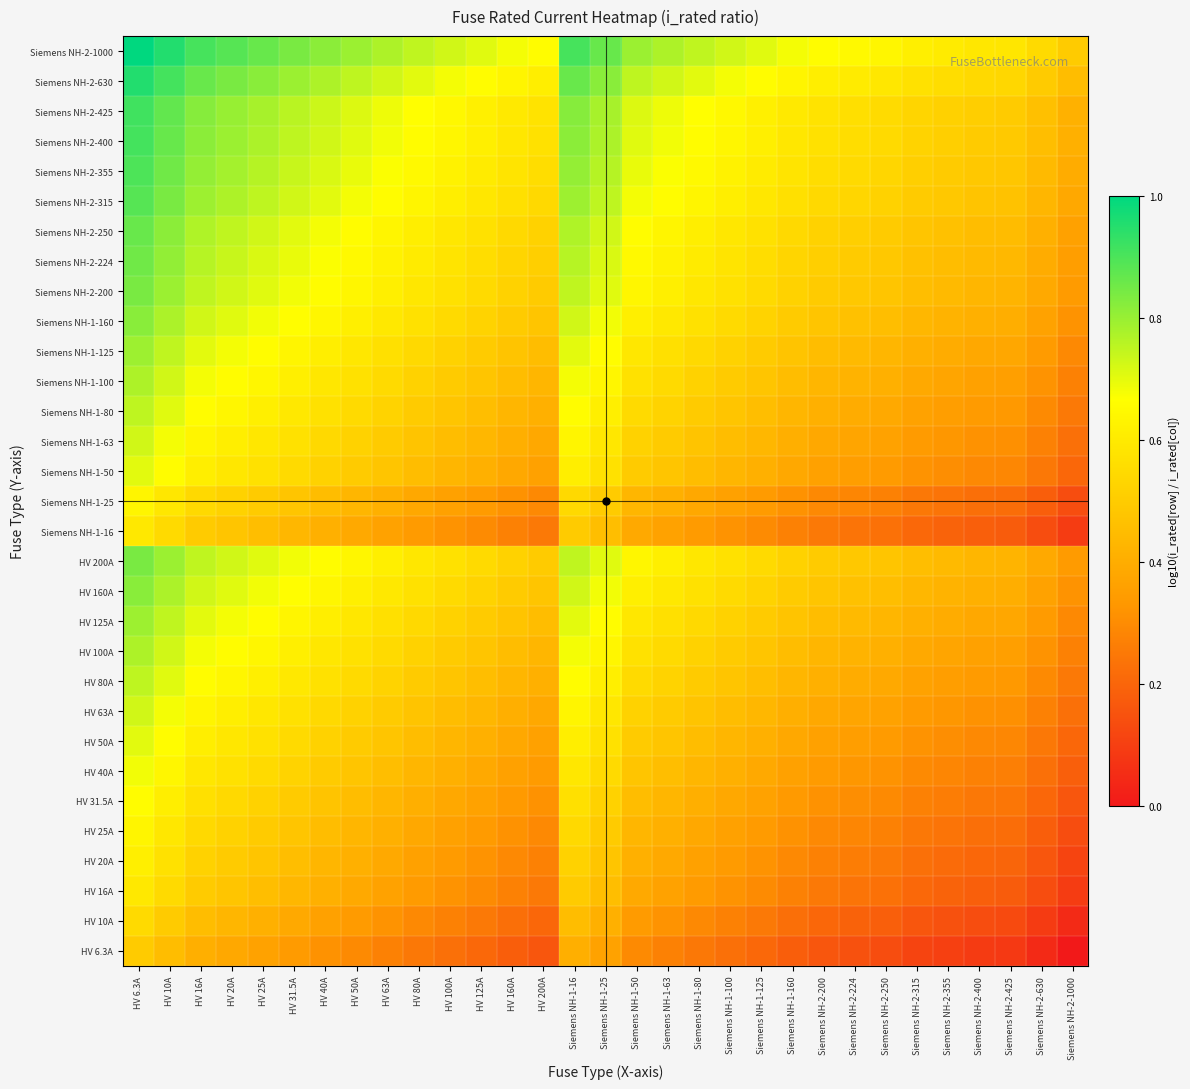

Reading left to right, extract all data points from this chart.

HV 6.3A: HV 6.3A=0.5	HV 10A=0.5	HV 16A=0.4	HV 20A=0.4	HV 25A=0.4	HV 31.5A=0.3	HV 40A=0.3	HV 50A=0.3	HV 63A=0.3	HV 80A=0.2	HV 100A=0.2	HV 125A=0.2	HV 160A=0.2	HV 200A=0.2	Siemens NH-1-16=0.4	Siemens NH-1-25=0.4	Siemens NH-1-50=0.3	Siemens NH-1-63=0.3	Siemens NH-1-80=0.2	Siemens NH-1-100=0.2	Siemens NH-1-125=0.2	Siemens NH-1-160=0.2	Siemens NH-2-200=0.2	Siemens NH-2-224=0.1	Siemens NH-2-250=0.1	Siemens NH-2-315=0.1	Siemens NH-2-355=0.1	Siemens NH-2-400=0.1	Siemens NH-2-425=0.1	Siemens NH-2-630=0.0	Siemens NH-2-1000=0.0
HV 10A: HV 6.3A=0.5	HV 10A=0.5	HV 16A=0.5	HV 20A=0.4	HV 25A=0.4	HV 31.5A=0.4	HV 40A=0.4	HV 50A=0.3	HV 63A=0.3	HV 80A=0.3	HV 100A=0.3	HV 125A=0.3	HV 160A=0.2	HV 200A=0.2	Siemens NH-1-16=0.5	Siemens NH-1-25=0.4	Siemens NH-1-50=0.3	Siemens NH-1-63=0.3	Siemens NH-1-80=0.3	Siemens NH-1-100=0.3	Siemens NH-1-125=0.3	Siemens NH-1-160=0.2	Siemens NH-2-200=0.2	Siemens NH-2-224=0.2	Siemens NH-2-250=0.2	Siemens NH-2-315=0.2	Siemens NH-2-355=0.1	Siemens NH-2-400=0.1	Siemens NH-2-425=0.1	Siemens NH-2-630=0.1	Siemens NH-2-1000=0.0
HV 16A: HV 6.3A=0.6	HV 10A=0.5	HV 16A=0.5	HV 20A=0.5	HV 25A=0.5	HV 31.5A=0.4	HV 40A=0.4	HV 50A=0.4	HV 63A=0.4	HV 80A=0.3	HV 100A=0.3	HV 125A=0.3	HV 160A=0.3	HV 200A=0.3	Siemens NH-1-16=0.5	Siemens NH-1-25=0.5	Siemens NH-1-50=0.4	Siemens NH-1-63=0.4	Siemens NH-1-80=0.3	Siemens NH-1-100=0.3	Siemens NH-1-125=0.3	Siemens NH-1-160=0.3	Siemens NH-2-200=0.3	Siemens NH-2-224=0.2	Siemens NH-2-250=0.2	Siemens NH-2-315=0.2	Siemens NH-2-355=0.2	Siemens NH-2-400=0.2	Siemens NH-2-425=0.2	Siemens NH-2-630=0.1	Siemens NH-2-1000=0.1
HV 20A: HV 6.3A=0.6	HV 10A=0.6	HV 16A=0.5	HV 20A=0.5	HV 25A=0.5	HV 31.5A=0.5	HV 40A=0.4	HV 50A=0.4	HV 63A=0.4	HV 80A=0.4	HV 100A=0.3	HV 125A=0.3	HV 160A=0.3	HV 200A=0.3	Siemens NH-1-16=0.5	Siemens NH-1-25=0.5	Siemens NH-1-50=0.4	Siemens NH-1-63=0.4	Siemens NH-1-80=0.4	Siemens NH-1-100=0.3	Siemens NH-1-125=0.3	Siemens NH-1-160=0.3	Siemens NH-2-200=0.3	Siemens NH-2-224=0.3	Siemens NH-2-250=0.3	Siemens NH-2-315=0.2	Siemens NH-2-355=0.2	Siemens NH-2-400=0.2	Siemens NH-2-425=0.2	Siemens NH-2-630=0.2	Siemens NH-2-1000=0.1
HV 25A: HV 6.3A=0.6	HV 10A=0.6	HV 16A=0.5	HV 20A=0.5	HV 25A=0.5	HV 31.5A=0.5	HV 40A=0.5	HV 50A=0.4	HV 63A=0.4	HV 80A=0.4	HV 100A=0.4	HV 125A=0.3	HV 160A=0.3	HV 200A=0.3	Siemens NH-1-16=0.5	Siemens NH-1-25=0.5	Siemens NH-1-50=0.4	Siemens NH-1-63=0.4	Siemens NH-1-80=0.4	Siemens NH-1-100=0.4	Siemens NH-1-125=0.3	Siemens NH-1-160=0.3	Siemens NH-2-200=0.3	Siemens NH-2-224=0.3	Siemens NH-2-250=0.3	Siemens NH-2-315=0.2	Siemens NH-2-355=0.2	Siemens NH-2-400=0.2	Siemens NH-2-425=0.2	Siemens NH-2-630=0.2	Siemens NH-2-1000=0.1
HV 31.5A: HV 6.3A=0.7	HV 10A=0.6	HV 16A=0.6	HV 20A=0.5	HV 25A=0.5	HV 31.5A=0.5	HV 40A=0.5	HV 50A=0.5	HV 63A=0.4	HV 80A=0.4	HV 100A=0.4	HV 125A=0.4	HV 160A=0.3	HV 200A=0.3	Siemens NH-1-16=0.6	Siemens NH-1-25=0.5	Siemens NH-1-50=0.5	Siemens NH-1-63=0.4	Siemens NH-1-80=0.4	Siemens NH-1-100=0.4	Siemens NH-1-125=0.4	Siemens NH-1-160=0.3	Siemens NH-2-200=0.3	Siemens NH-2-224=0.3	Siemens NH-2-250=0.3	Siemens NH-2-315=0.3	Siemens NH-2-355=0.3	Siemens NH-2-400=0.2	Siemens NH-2-425=0.2	Siemens NH-2-630=0.2	Siemens NH-2-1000=0.2
HV 40A: HV 6.3A=0.7	HV 10A=0.6	HV 16A=0.6	HV 20A=0.6	HV 25A=0.5	HV 31.5A=0.5	HV 40A=0.5	HV 50A=0.5	HV 63A=0.5	HV 80A=0.4	HV 100A=0.4	HV 125A=0.4	HV 160A=0.4	HV 200A=0.3	Siemens NH-1-16=0.6	Siemens NH-1-25=0.5	Siemens NH-1-50=0.5	Siemens NH-1-63=0.5	Siemens NH-1-80=0.4	Siemens NH-1-100=0.4	Siemens NH-1-125=0.4	Siemens NH-1-160=0.4	Siemens NH-2-200=0.3	Siemens NH-2-224=0.3	Siemens NH-2-250=0.3	Siemens NH-2-315=0.3	Siemens NH-2-355=0.3	Siemens NH-2-400=0.3	Siemens NH-2-425=0.3	Siemens NH-2-630=0.2	Siemens NH-2-1000=0.2
HV 50A: HV 6.3A=0.7	HV 10A=0.7	HV 16A=0.6	HV 20A=0.6	HV 25A=0.6	HV 31.5A=0.5	HV 40A=0.5	HV 50A=0.5	HV 63A=0.5	HV 80A=0.5	HV 100A=0.4	HV 125A=0.4	HV 160A=0.4	HV 200A=0.4	Siemens NH-1-16=0.6	Siemens NH-1-25=0.6	Siemens NH-1-50=0.5	Siemens NH-1-63=0.5	Siemens NH-1-80=0.5	Siemens NH-1-100=0.4	Siemens NH-1-125=0.4	Siemens NH-1-160=0.4	Siemens NH-2-200=0.4	Siemens NH-2-224=0.4	Siemens NH-2-250=0.3	Siemens NH-2-315=0.3	Siemens NH-2-355=0.3	Siemens NH-2-400=0.3	Siemens NH-2-425=0.3	Siemens NH-2-630=0.2	Siemens NH-2-1000=0.2
HV 63A: HV 6.3A=0.7	HV 10A=0.7	HV 16A=0.6	HV 20A=0.6	HV 25A=0.6	HV 31.5A=0.6	HV 40A=0.5	HV 50A=0.5	HV 63A=0.5	HV 80A=0.5	HV 100A=0.5	HV 125A=0.4	HV 160A=0.4	HV 200A=0.4	Siemens NH-1-16=0.6	Siemens NH-1-25=0.6	Siemens NH-1-50=0.5	Siemens NH-1-63=0.5	Siemens NH-1-80=0.5	Siemens NH-1-100=0.5	Siemens NH-1-125=0.4	Siemens NH-1-160=0.4	Siemens NH-2-200=0.4	Siemens NH-2-224=0.4	Siemens NH-2-250=0.4	Siemens NH-2-315=0.3	Siemens NH-2-355=0.3	Siemens NH-2-400=0.3	Siemens NH-2-425=0.3	Siemens NH-2-630=0.3	Siemens NH-2-1000=0.2
HV 80A: HV 6.3A=0.8	HV 10A=0.7	HV 16A=0.7	HV 20A=0.6	HV 25A=0.6	HV 31.5A=0.6	HV 40A=0.6	HV 50A=0.5	HV 63A=0.5	HV 80A=0.5	HV 100A=0.5	HV 125A=0.5	HV 160A=0.4	HV 200A=0.4	Siemens NH-1-16=0.7	Siemens NH-1-25=0.6	Siemens NH-1-50=0.5	Siemens NH-1-63=0.5	Siemens NH-1-80=0.5	Siemens NH-1-100=0.5	Siemens NH-1-125=0.5	Siemens NH-1-160=0.4	Siemens NH-2-200=0.4	Siemens NH-2-224=0.4	Siemens NH-2-250=0.4	Siemens NH-2-315=0.4	Siemens NH-2-355=0.4	Siemens NH-2-400=0.3	Siemens NH-2-425=0.3	Siemens NH-2-630=0.3	Siemens NH-2-1000=0.3
HV 100A: HV 6.3A=0.8	HV 10A=0.7	HV 16A=0.7	HV 20A=0.7	HV 25A=0.6	HV 31.5A=0.6	HV 40A=0.6	HV 50A=0.6	HV 63A=0.5	HV 80A=0.5	HV 100A=0.5	HV 125A=0.5	HV 160A=0.5	HV 200A=0.4	Siemens NH-1-16=0.7	Siemens NH-1-25=0.6	Siemens NH-1-50=0.6	Siemens NH-1-63=0.5	Siemens NH-1-80=0.5	Siemens NH-1-100=0.5	Siemens NH-1-125=0.5	Siemens NH-1-160=0.5	Siemens NH-2-200=0.4	Siemens NH-2-224=0.4	Siemens NH-2-250=0.4	Siemens NH-2-315=0.4	Siemens NH-2-355=0.4	Siemens NH-2-400=0.4	Siemens NH-2-425=0.4	Siemens NH-2-630=0.3	Siemens NH-2-1000=0.3
HV 125A: HV 6.3A=0.8	HV 10A=0.7	HV 16A=0.7	HV 20A=0.7	HV 25A=0.7	HV 31.5A=0.6	HV 40A=0.6	HV 50A=0.6	HV 63A=0.6	HV 80A=0.5	HV 100A=0.5	HV 125A=0.5	HV 160A=0.5	HV 200A=0.5	Siemens NH-1-16=0.7	Siemens NH-1-25=0.7	Siemens NH-1-50=0.6	Siemens NH-1-63=0.6	Siemens NH-1-80=0.5	Siemens NH-1-100=0.5	Siemens NH-1-125=0.5	Siemens NH-1-160=0.5	Siemens NH-2-200=0.5	Siemens NH-2-224=0.4	Siemens NH-2-250=0.4	Siemens NH-2-315=0.4	Siemens NH-2-355=0.4	Siemens NH-2-400=0.4	Siemens NH-2-425=0.4	Siemens NH-2-630=0.3	Siemens NH-2-1000=0.3
HV 160A: HV 6.3A=0.8	HV 10A=0.8	HV 16A=0.7	HV 20A=0.7	HV 25A=0.7	HV 31.5A=0.7	HV 40A=0.6	HV 50A=0.6	HV 63A=0.6	HV 80A=0.6	HV 100A=0.5	HV 125A=0.5	HV 160A=0.5	HV 200A=0.5	Siemens NH-1-16=0.7	Siemens NH-1-25=0.7	Siemens NH-1-50=0.6	Siemens NH-1-63=0.6	Siemens NH-1-80=0.6	Siemens NH-1-100=0.5	Siemens NH-1-125=0.5	Siemens NH-1-160=0.5	Siemens NH-2-200=0.5	Siemens NH-2-224=0.5	Siemens NH-2-250=0.5	Siemens NH-2-315=0.4	Siemens NH-2-355=0.4	Siemens NH-2-400=0.4	Siemens NH-2-425=0.4	Siemens NH-2-630=0.4	Siemens NH-2-1000=0.3
HV 200A: HV 6.3A=0.8	HV 10A=0.8	HV 16A=0.7	HV 20A=0.7	HV 25A=0.7	HV 31.5A=0.7	HV 40A=0.7	HV 50A=0.6	HV 63A=0.6	HV 80A=0.6	HV 100A=0.6	HV 125A=0.5	HV 160A=0.5	HV 200A=0.5	Siemens NH-1-16=0.7	Siemens NH-1-25=0.7	Siemens NH-1-50=0.6	Siemens NH-1-63=0.6	Siemens NH-1-80=0.6	Siemens NH-1-100=0.6	Siemens NH-1-125=0.5	Siemens NH-1-160=0.5	Siemens NH-2-200=0.5	Siemens NH-2-224=0.5	Siemens NH-2-250=0.5	Siemens NH-2-315=0.5	Siemens NH-2-355=0.4	Siemens NH-2-400=0.4	Siemens NH-2-425=0.4	Siemens NH-2-630=0.4	Siemens NH-2-1000=0.3
Siemens NH-1-16: HV 6.3A=0.6	HV 10A=0.5	HV 16A=0.5	HV 20A=0.5	HV 25A=0.5	HV 31.5A=0.4	HV 40A=0.4	HV 50A=0.4	HV 63A=0.4	HV 80A=0.3	HV 100A=0.3	HV 125A=0.3	HV 160A=0.3	HV 200A=0.3	Siemens NH-1-16=0.5	Siemens NH-1-25=0.5	Siemens NH-1-50=0.4	Siemens NH-1-63=0.4	Siemens NH-1-80=0.3	Siemens NH-1-100=0.3	Siemens NH-1-125=0.3	Siemens NH-1-160=0.3	Siemens NH-2-200=0.3	Siemens NH-2-224=0.2	Siemens NH-2-250=0.2	Siemens NH-2-315=0.2	Siemens NH-2-355=0.2	Siemens NH-2-400=0.2	Siemens NH-2-425=0.2	Siemens NH-2-630=0.1	Siemens NH-2-1000=0.1
Siemens NH-1-25: HV 6.3A=0.6	HV 10A=0.6	HV 16A=0.5	HV 20A=0.5	HV 25A=0.5	HV 31.5A=0.5	HV 40A=0.5	HV 50A=0.4	HV 63A=0.4	HV 80A=0.4	HV 100A=0.4	HV 125A=0.3	HV 160A=0.3	HV 200A=0.3	Siemens NH-1-16=0.5	Siemens NH-1-25=0.5	Siemens NH-1-50=0.4	Siemens NH-1-63=0.4	Siemens NH-1-80=0.4	Siemens NH-1-100=0.4	Siemens NH-1-125=0.3	Siemens NH-1-160=0.3	Siemens NH-2-200=0.3	Siemens NH-2-224=0.3	Siemens NH-2-250=0.3	Siemens NH-2-315=0.2	Siemens NH-2-355=0.2	Siemens NH-2-400=0.2	Siemens NH-2-425=0.2	Siemens NH-2-630=0.2	Siemens NH-2-1000=0.1
Siemens NH-1-50: HV 6.3A=0.7	HV 10A=0.7	HV 16A=0.6	HV 20A=0.6	HV 25A=0.6	HV 31.5A=0.5	HV 40A=0.5	HV 50A=0.5	HV 63A=0.5	HV 80A=0.5	HV 100A=0.4	HV 125A=0.4	HV 160A=0.4	HV 200A=0.4	Siemens NH-1-16=0.6	Siemens NH-1-25=0.6	Siemens NH-1-50=0.5	Siemens NH-1-63=0.5	Siemens NH-1-80=0.5	Siemens NH-1-100=0.4	Siemens NH-1-125=0.4	Siemens NH-1-160=0.4	Siemens NH-2-200=0.4	Siemens NH-2-224=0.4	Siemens NH-2-250=0.3	Siemens NH-2-315=0.3	Siemens NH-2-355=0.3	Siemens NH-2-400=0.3	Siemens NH-2-425=0.3	Siemens NH-2-630=0.2	Siemens NH-2-1000=0.2
Siemens NH-1-63: HV 6.3A=0.7	HV 10A=0.7	HV 16A=0.6	HV 20A=0.6	HV 25A=0.6	HV 31.5A=0.6	HV 40A=0.5	HV 50A=0.5	HV 63A=0.5	HV 80A=0.5	HV 100A=0.5	HV 125A=0.4	HV 160A=0.4	HV 200A=0.4	Siemens NH-1-16=0.6	Siemens NH-1-25=0.6	Siemens NH-1-50=0.5	Siemens NH-1-63=0.5	Siemens NH-1-80=0.5	Siemens NH-1-100=0.5	Siemens NH-1-125=0.4	Siemens NH-1-160=0.4	Siemens NH-2-200=0.4	Siemens NH-2-224=0.4	Siemens NH-2-250=0.4	Siemens NH-2-315=0.3	Siemens NH-2-355=0.3	Siemens NH-2-400=0.3	Siemens NH-2-425=0.3	Siemens NH-2-630=0.3	Siemens NH-2-1000=0.2
Siemens NH-1-80: HV 6.3A=0.8	HV 10A=0.7	HV 16A=0.7	HV 20A=0.6	HV 25A=0.6	HV 31.5A=0.6	HV 40A=0.6	HV 50A=0.5	HV 63A=0.5	HV 80A=0.5	HV 100A=0.5	HV 125A=0.5	HV 160A=0.4	HV 200A=0.4	Siemens NH-1-16=0.7	Siemens NH-1-25=0.6	Siemens NH-1-50=0.5	Siemens NH-1-63=0.5	Siemens NH-1-80=0.5	Siemens NH-1-100=0.5	Siemens NH-1-125=0.5	Siemens NH-1-160=0.4	Siemens NH-2-200=0.4	Siemens NH-2-224=0.4	Siemens NH-2-250=0.4	Siemens NH-2-315=0.4	Siemens NH-2-355=0.4	Siemens NH-2-400=0.3	Siemens NH-2-425=0.3	Siemens NH-2-630=0.3	Siemens NH-2-1000=0.3
Siemens NH-1-100: HV 6.3A=0.8	HV 10A=0.7	HV 16A=0.7	HV 20A=0.7	HV 25A=0.6	HV 31.5A=0.6	HV 40A=0.6	HV 50A=0.6	HV 63A=0.5	HV 80A=0.5	HV 100A=0.5	HV 125A=0.5	HV 160A=0.5	HV 200A=0.4	Siemens NH-1-16=0.7	Siemens NH-1-25=0.6	Siemens NH-1-50=0.6	Siemens NH-1-63=0.5	Siemens NH-1-80=0.5	Siemens NH-1-100=0.5	Siemens NH-1-125=0.5	Siemens NH-1-160=0.5	Siemens NH-2-200=0.4	Siemens NH-2-224=0.4	Siemens NH-2-250=0.4	Siemens NH-2-315=0.4	Siemens NH-2-355=0.4	Siemens NH-2-400=0.4	Siemens NH-2-425=0.4	Siemens NH-2-630=0.3	Siemens NH-2-1000=0.3
Siemens NH-1-125: HV 6.3A=0.8	HV 10A=0.7	HV 16A=0.7	HV 20A=0.7	HV 25A=0.7	HV 31.5A=0.6	HV 40A=0.6	HV 50A=0.6	HV 63A=0.6	HV 80A=0.5	HV 100A=0.5	HV 125A=0.5	HV 160A=0.5	HV 200A=0.5	Siemens NH-1-16=0.7	Siemens NH-1-25=0.7	Siemens NH-1-50=0.6	Siemens NH-1-63=0.6	Siemens NH-1-80=0.5	Siemens NH-1-100=0.5	Siemens NH-1-125=0.5	Siemens NH-1-160=0.5	Siemens NH-2-200=0.5	Siemens NH-2-224=0.4	Siemens NH-2-250=0.4	Siemens NH-2-315=0.4	Siemens NH-2-355=0.4	Siemens NH-2-400=0.4	Siemens NH-2-425=0.4	Siemens NH-2-630=0.3	Siemens NH-2-1000=0.3
Siemens NH-1-160: HV 6.3A=0.8	HV 10A=0.8	HV 16A=0.7	HV 20A=0.7	HV 25A=0.7	HV 31.5A=0.7	HV 40A=0.6	HV 50A=0.6	HV 63A=0.6	HV 80A=0.6	HV 100A=0.5	HV 125A=0.5	HV 160A=0.5	HV 200A=0.5	Siemens NH-1-16=0.7	Siemens NH-1-25=0.7	Siemens NH-1-50=0.6	Siemens NH-1-63=0.6	Siemens NH-1-80=0.6	Siemens NH-1-100=0.5	Siemens NH-1-125=0.5	Siemens NH-1-160=0.5	Siemens NH-2-200=0.5	Siemens NH-2-224=0.5	Siemens NH-2-250=0.5	Siemens NH-2-315=0.4	Siemens NH-2-355=0.4	Siemens NH-2-400=0.4	Siemens NH-2-425=0.4	Siemens NH-2-630=0.4	Siemens NH-2-1000=0.3
Siemens NH-2-200: HV 6.3A=0.8	HV 10A=0.8	HV 16A=0.7	HV 20A=0.7	HV 25A=0.7	HV 31.5A=0.7	HV 40A=0.7	HV 50A=0.6	HV 63A=0.6	HV 80A=0.6	HV 100A=0.6	HV 125A=0.5	HV 160A=0.5	HV 200A=0.5	Siemens NH-1-16=0.7	Siemens NH-1-25=0.7	Siemens NH-1-50=0.6	Siemens NH-1-63=0.6	Siemens NH-1-80=0.6	Siemens NH-1-100=0.6	Siemens NH-1-125=0.5	Siemens NH-1-160=0.5	Siemens NH-2-200=0.5	Siemens NH-2-224=0.5	Siemens NH-2-250=0.5	Siemens NH-2-315=0.5	Siemens NH-2-355=0.4	Siemens NH-2-400=0.4	Siemens NH-2-425=0.4	Siemens NH-2-630=0.4	Siemens NH-2-1000=0.3
Siemens NH-2-224: HV 6.3A=0.9	HV 10A=0.8	HV 16A=0.8	HV 20A=0.7	HV 25A=0.7	HV 31.5A=0.7	HV 40A=0.7	HV 50A=0.6	HV 63A=0.6	HV 80A=0.6	HV 100A=0.6	HV 125A=0.6	HV 160A=0.5	HV 200A=0.5	Siemens NH-1-16=0.8	Siemens NH-1-25=0.7	Siemens NH-1-50=0.6	Siemens NH-1-63=0.6	Siemens NH-1-80=0.6	Siemens NH-1-100=0.6	Siemens NH-1-125=0.6	Siemens NH-1-160=0.5	Siemens NH-2-200=0.5	Siemens NH-2-224=0.5	Siemens NH-2-250=0.5	Siemens NH-2-315=0.5	Siemens NH-2-355=0.5	Siemens NH-2-400=0.4	Siemens NH-2-425=0.4	Siemens NH-2-630=0.4	Siemens NH-2-1000=0.4
Siemens NH-2-250: HV 6.3A=0.9	HV 10A=0.8	HV 16A=0.8	HV 20A=0.7	HV 25A=0.7	HV 31.5A=0.7	HV 40A=0.7	HV 50A=0.7	HV 63A=0.6	HV 80A=0.6	HV 100A=0.6	HV 125A=0.6	HV 160A=0.5	HV 200A=0.5	Siemens NH-1-16=0.8	Siemens NH-1-25=0.7	Siemens NH-1-50=0.7	Siemens NH-1-63=0.6	Siemens NH-1-80=0.6	Siemens NH-1-100=0.6	Siemens NH-1-125=0.6	Siemens NH-1-160=0.5	Siemens NH-2-200=0.5	Siemens NH-2-224=0.5	Siemens NH-2-250=0.5	Siemens NH-2-315=0.5	Siemens NH-2-355=0.5	Siemens NH-2-400=0.5	Siemens NH-2-425=0.4	Siemens NH-2-630=0.4	Siemens NH-2-1000=0.4
Siemens NH-2-315: HV 6.3A=0.9	HV 10A=0.8	HV 16A=0.8	HV 20A=0.8	HV 25A=0.8	HV 31.5A=0.7	HV 40A=0.7	HV 50A=0.7	HV 63A=0.7	HV 80A=0.6	HV 100A=0.6	HV 125A=0.6	HV 160A=0.6	HV 200A=0.5	Siemens NH-1-16=0.8	Siemens NH-1-25=0.8	Siemens NH-1-50=0.7	Siemens NH-1-63=0.7	Siemens NH-1-80=0.6	Siemens NH-1-100=0.6	Siemens NH-1-125=0.6	Siemens NH-1-160=0.6	Siemens NH-2-200=0.5	Siemens NH-2-224=0.5	Siemens NH-2-250=0.5	Siemens NH-2-315=0.5	Siemens NH-2-355=0.5	Siemens NH-2-400=0.5	Siemens NH-2-425=0.5	Siemens NH-2-630=0.4	Siemens NH-2-1000=0.4
Siemens NH-2-355: HV 6.3A=0.9	HV 10A=0.9	HV 16A=0.8	HV 20A=0.8	HV 25A=0.8	HV 31.5A=0.7	HV 40A=0.7	HV 50A=0.7	HV 63A=0.7	HV 80A=0.6	HV 100A=0.6	HV 125A=0.6	HV 160A=0.6	HV 200A=0.6	Siemens NH-1-16=0.8	Siemens NH-1-25=0.8	Siemens NH-1-50=0.7	Siemens NH-1-63=0.7	Siemens NH-1-80=0.6	Siemens NH-1-100=0.6	Siemens NH-1-125=0.6	Siemens NH-1-160=0.6	Siemens NH-2-200=0.6	Siemens NH-2-224=0.5	Siemens NH-2-250=0.5	Siemens NH-2-315=0.5	Siemens NH-2-355=0.5	Siemens NH-2-400=0.5	Siemens NH-2-425=0.5	Siemens NH-2-630=0.4	Siemens NH-2-1000=0.4
Siemens NH-2-400: HV 6.3A=0.9	HV 10A=0.9	HV 16A=0.8	HV 20A=0.8	HV 25A=0.8	HV 31.5A=0.8	HV 40A=0.7	HV 50A=0.7	HV 63A=0.7	HV 80A=0.7	HV 100A=0.6	HV 125A=0.6	HV 160A=0.6	HV 200A=0.6	Siemens NH-1-16=0.8	Siemens NH-1-25=0.8	Siemens NH-1-50=0.7	Siemens NH-1-63=0.7	Siemens NH-1-80=0.7	Siemens NH-1-100=0.6	Siemens NH-1-125=0.6	Siemens NH-1-160=0.6	Siemens NH-2-200=0.6	Siemens NH-2-224=0.6	Siemens NH-2-250=0.5	Siemens NH-2-315=0.5	Siemens NH-2-355=0.5	Siemens NH-2-400=0.5	Siemens NH-2-425=0.5	Siemens NH-2-630=0.5	Siemens NH-2-1000=0.4
Siemens NH-2-425: HV 6.3A=0.9	HV 10A=0.9	HV 16A=0.8	HV 20A=0.8	HV 25A=0.8	HV 31.5A=0.8	HV 40A=0.7	HV 50A=0.7	HV 63A=0.7	HV 80A=0.7	HV 100A=0.6	HV 125A=0.6	HV 160A=0.6	HV 200A=0.6	Siemens NH-1-16=0.8	Siemens NH-1-25=0.8	Siemens NH-1-50=0.7	Siemens NH-1-63=0.7	Siemens NH-1-80=0.7	Siemens NH-1-100=0.6	Siemens NH-1-125=0.6	Siemens NH-1-160=0.6	Siemens NH-2-200=0.6	Siemens NH-2-224=0.6	Siemens NH-2-250=0.6	Siemens NH-2-315=0.5	Siemens NH-2-355=0.5	Siemens NH-2-400=0.5	Siemens NH-2-425=0.5	Siemens NH-2-630=0.5	Siemens NH-2-1000=0.4
Siemens NH-2-630: HV 6.3A=1.0	HV 10A=0.9	HV 16A=0.9	HV 20A=0.8	HV 25A=0.8	HV 31.5A=0.8	HV 40A=0.8	HV 50A=0.8	HV 63A=0.7	HV 80A=0.7	HV 100A=0.7	HV 125A=0.7	HV 160A=0.6	HV 200A=0.6	Siemens NH-1-16=0.9	Siemens NH-1-25=0.8	Siemens NH-1-50=0.8	Siemens NH-1-63=0.7	Siemens NH-1-80=0.7	Siemens NH-1-100=0.7	Siemens NH-1-125=0.7	Siemens NH-1-160=0.6	Siemens NH-2-200=0.6	Siemens NH-2-224=0.6	Siemens NH-2-250=0.6	Siemens NH-2-315=0.6	Siemens NH-2-355=0.6	Siemens NH-2-400=0.5	Siemens NH-2-425=0.5	Siemens NH-2-630=0.5	Siemens NH-2-1000=0.5
Siemens NH-2-1000: HV 6.3A=1.0	HV 10A=1.0	HV 16A=0.9	HV 20A=0.9	HV 25A=0.9	HV 31.5A=0.8	HV 40A=0.8	HV 50A=0.8	HV 63A=0.8	HV 80A=0.7	HV 100A=0.7	HV 125A=0.7	HV 160A=0.7	HV 200A=0.7	Siemens NH-1-16=0.9	Siemens NH-1-25=0.9	Siemens NH-1-50=0.8	Siemens NH-1-63=0.8	Siemens NH-1-80=0.7	Siemens NH-1-100=0.7	Siemens NH-1-125=0.7	Siemens NH-1-160=0.7	Siemens NH-2-200=0.7	Siemens NH-2-224=0.6	Siemens NH-2-250=0.6	Siemens NH-2-315=0.6	Siemens NH-2-355=0.6	Siemens NH-2-400=0.6	Siemens NH-2-425=0.6	Siemens NH-2-630=0.5	Siemens NH-2-1000=0.5